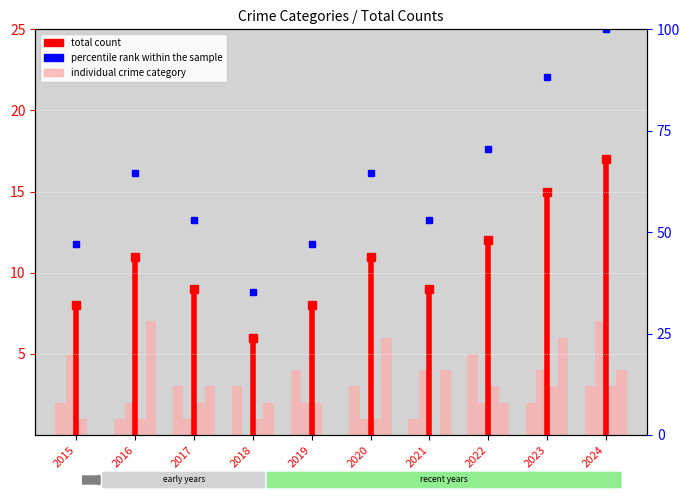

What is the difference between the Robbery values at 2017 and 2019?

3.0